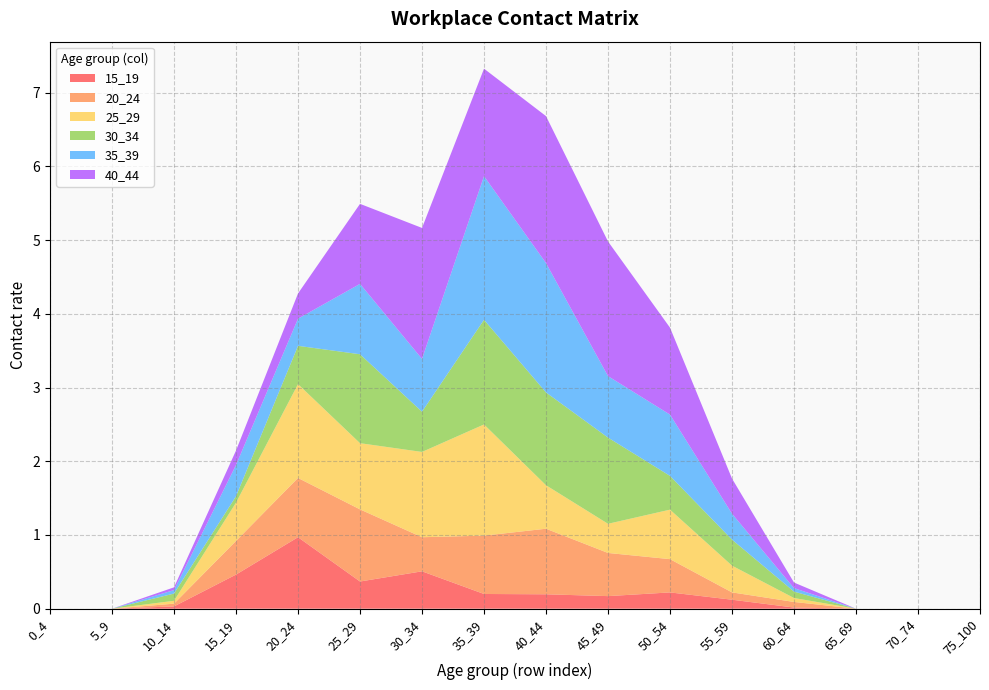

Reading left to right, extract all data points from this chart.

15_19: 0.0	0.0	0.0	0.5	1.0	0.4	0.5	0.2	0.2	0.2	0.2	0.1	0.0	0.0	0.0	0.0
20_24: 0.0	0.0	0.0	0.5	0.8	1.0	0.5	0.8	0.9	0.6	0.5	0.1	0.1	0.0	0.0	0.0
25_29: 0.0	0.0	0.0	0.5	1.3	0.9	1.2	1.5	0.6	0.4	0.7	0.4	0.1	0.0	0.0	0.0
30_34: 0.0	0.0	0.1	0.1	0.5	1.2	0.5	1.4	1.3	1.2	0.5	0.4	0.1	0.0	0.0	0.0
35_39: 0.0	0.0	0.0	0.4	0.4	1.0	0.7	1.9	1.8	0.8	0.8	0.4	0.0	0.0	0.0	0.0
40_44: 0.0	0.0	0.0	0.2	0.3	1.1	1.8	1.5	2.0	1.8	1.2	0.5	0.1	0.0	0.0	0.0